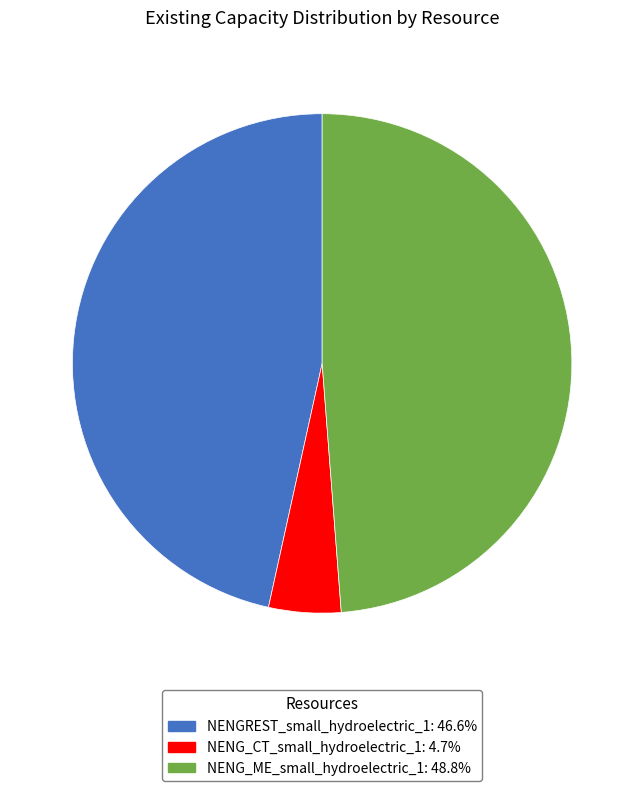

Count the number of slices in the pie.

3